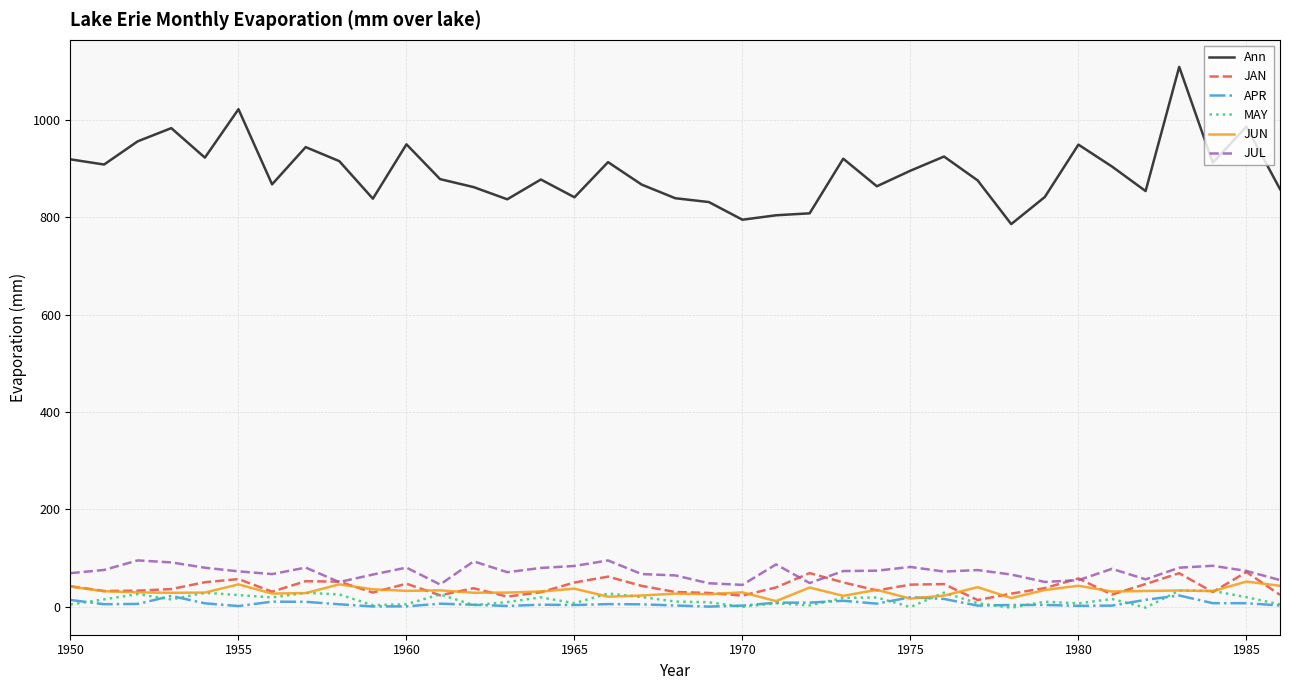

Which series has the largest range (max minus min)?

Ann